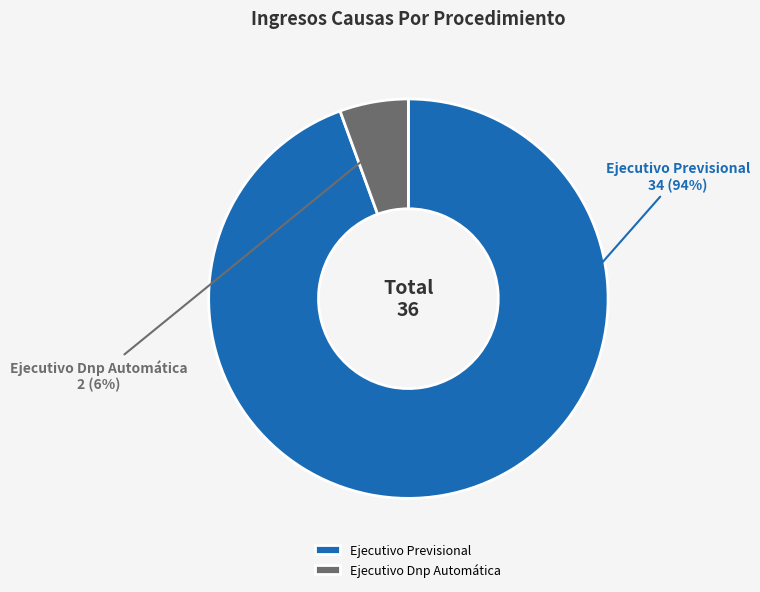

Which has a higher value, Ejecutivo Previsional or Ejecutivo Dnp Automática?

Ejecutivo Previsional